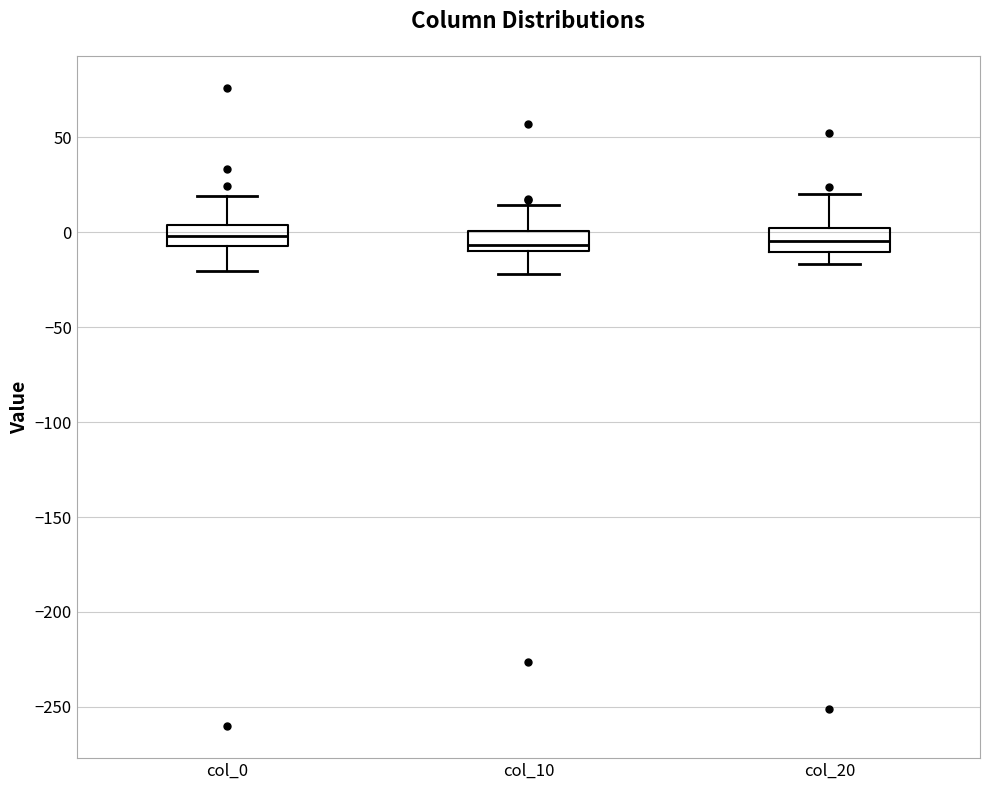

Where does the median line of the box for col_20 sit on the y-axis? The values are not printed on the chart, so give them approximately, as read against the axis.

-5